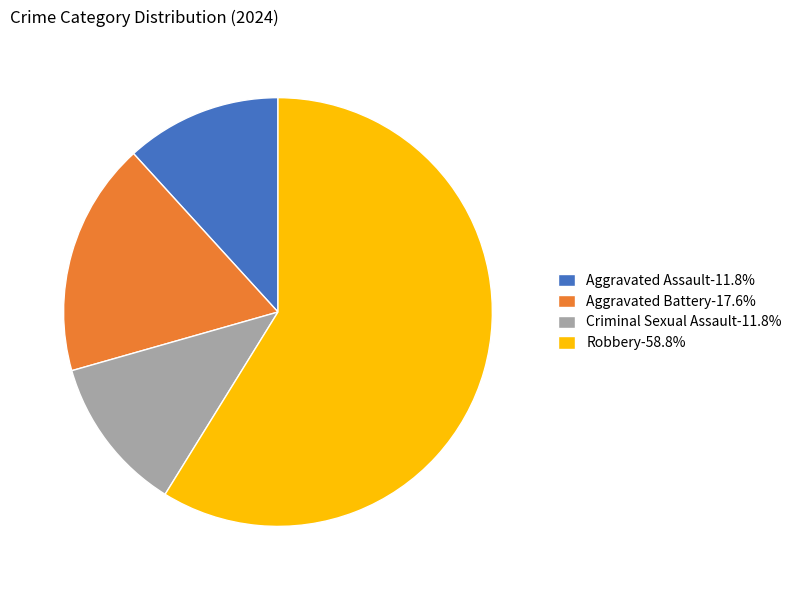

Does Robbery-58.8% represent more than half of the total?

Yes